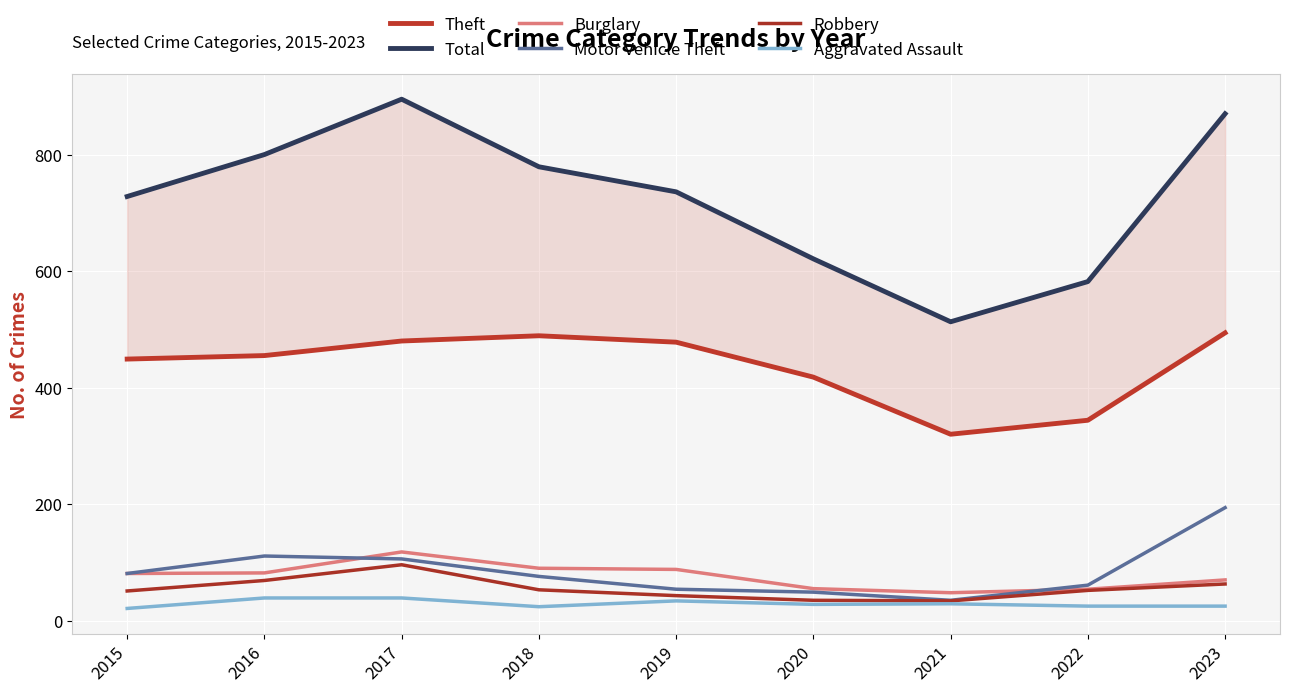

Which category has the lowest value in the Theft series?

2021